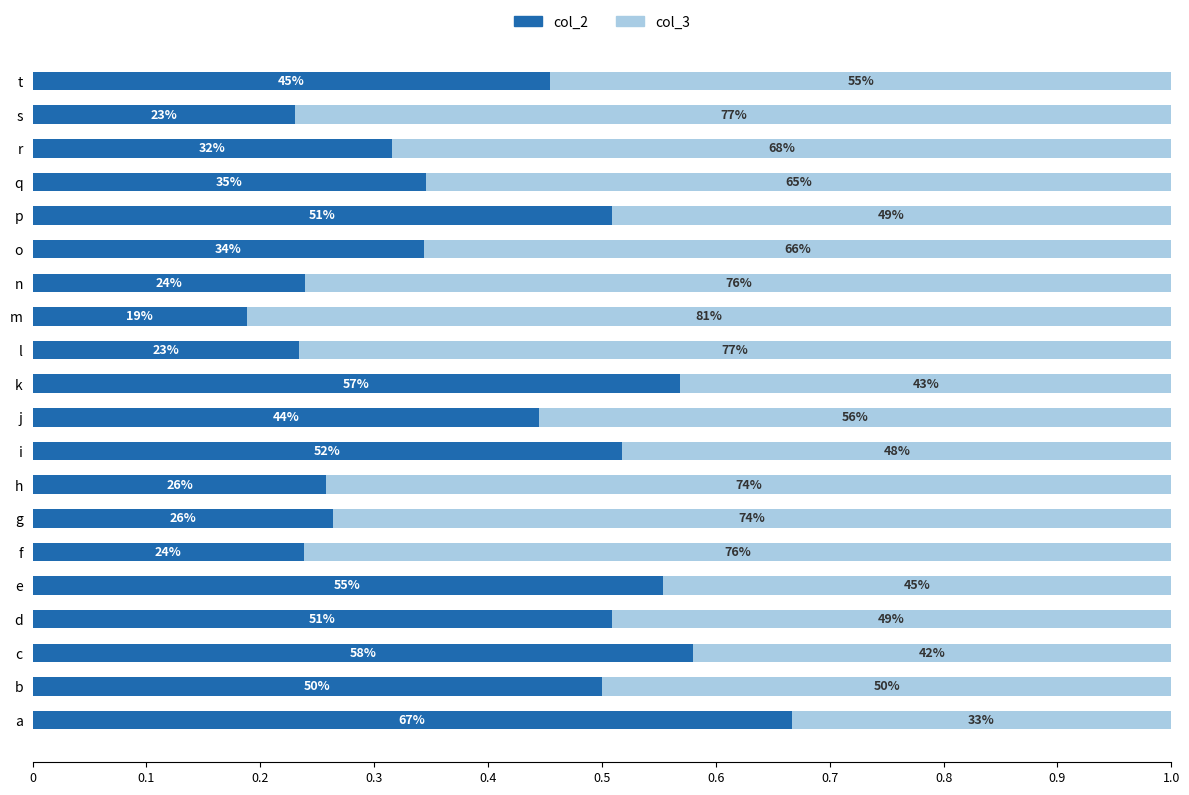

What are all the series names shown in the legend?

col_2, col_3